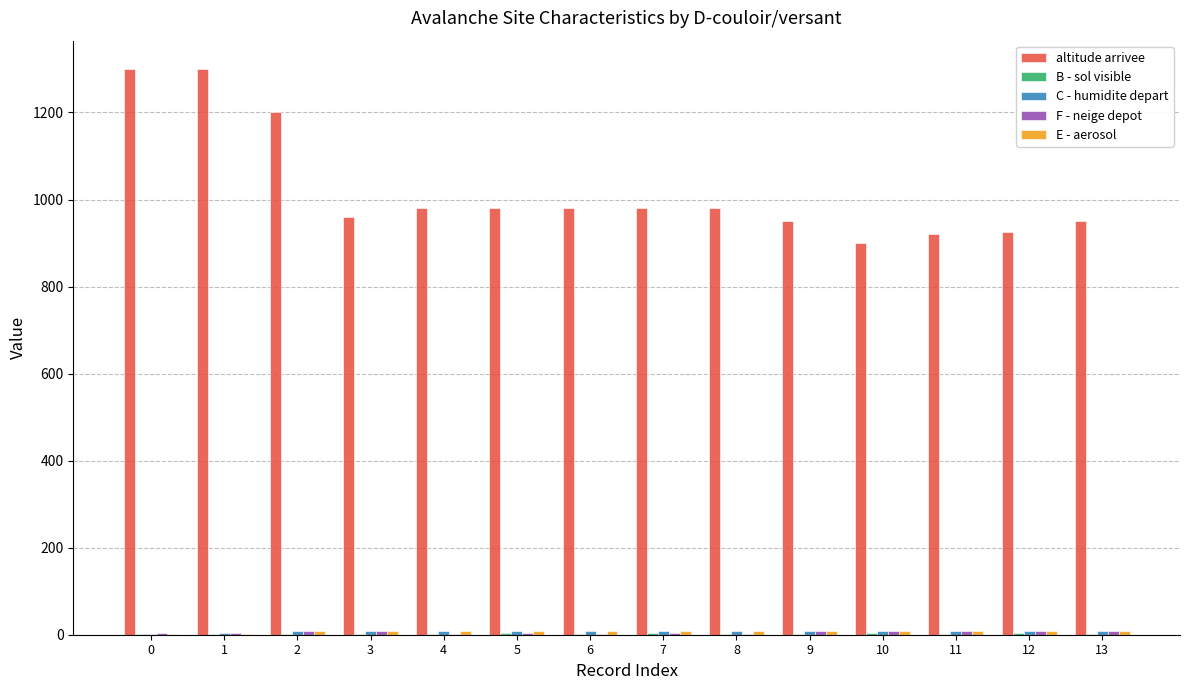

What is the maximum value shown in the chart?

1300